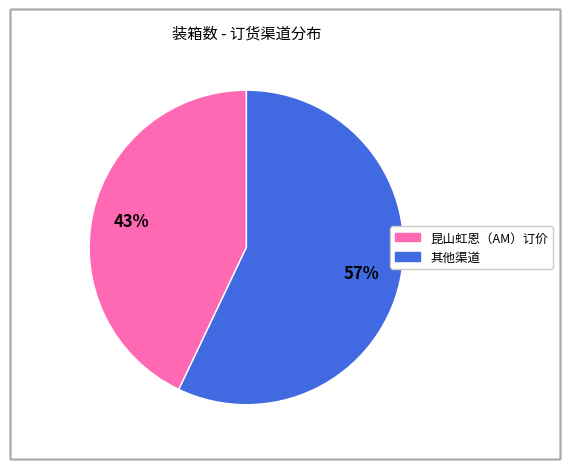

To the nearest percent, what is the average slice percentage?

50%